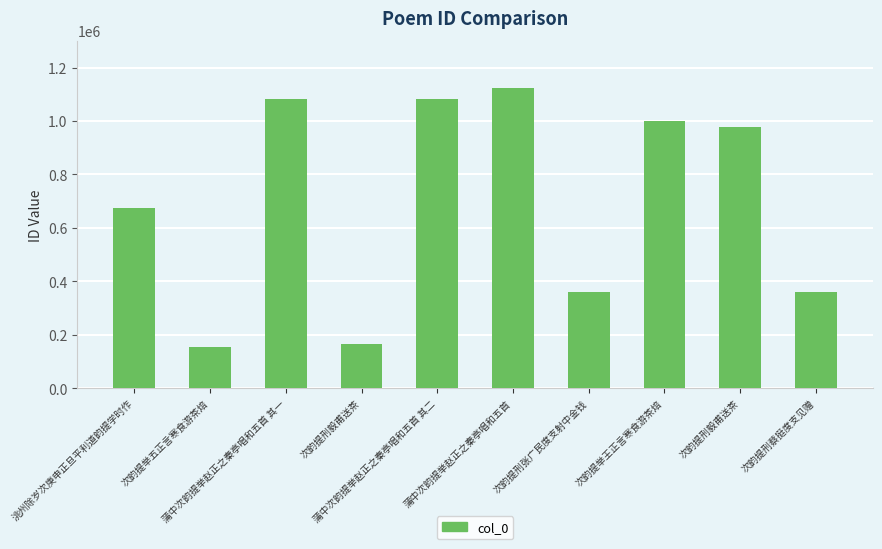

What is the change in value from 蒲中次韵提举赵正之秦亭唱和五首 其一 to 次韵提刑毅甫送茶?

-102341